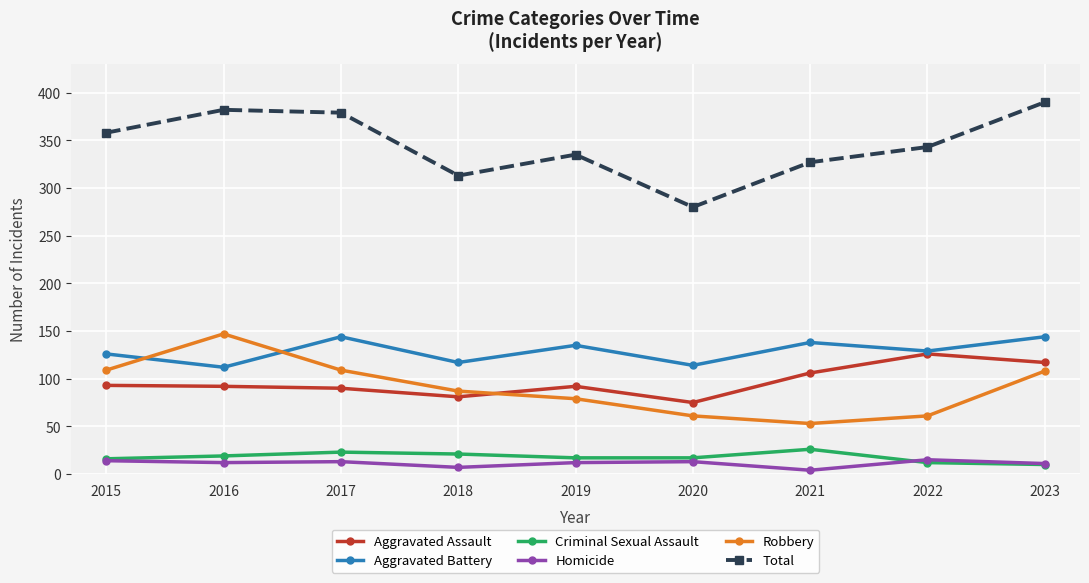

What is the spread (max minus min) of values at 2020?

267